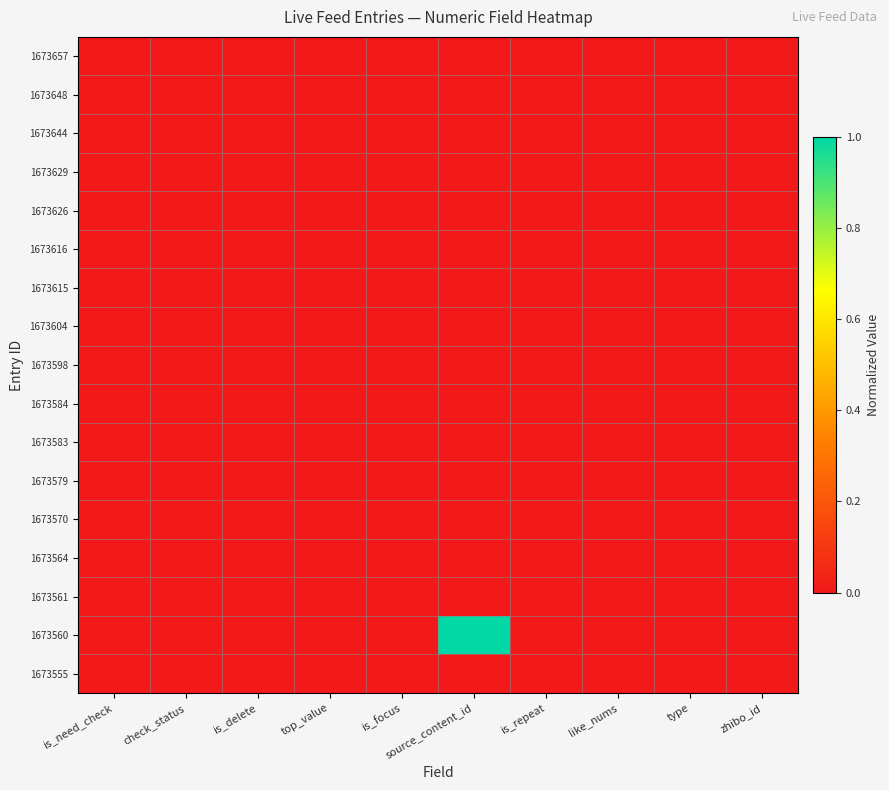

What is the maximum value shown in the chart?

1